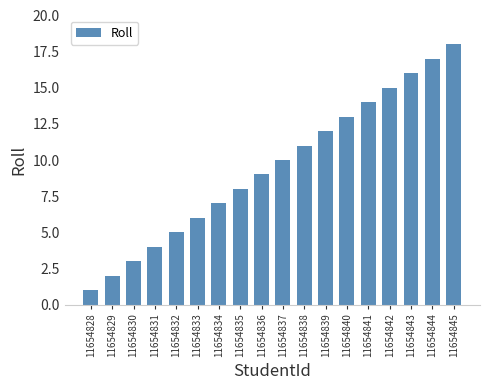

Rank the categories by value from lowest to highest.

11654828, 11654829, 11654830, 11654831, 11654832, 11654833, 11654834, 11654835, 11654836, 11654837, 11654838, 11654839, 11654840, 11654841, 11654842, 11654843, 11654844, 11654845